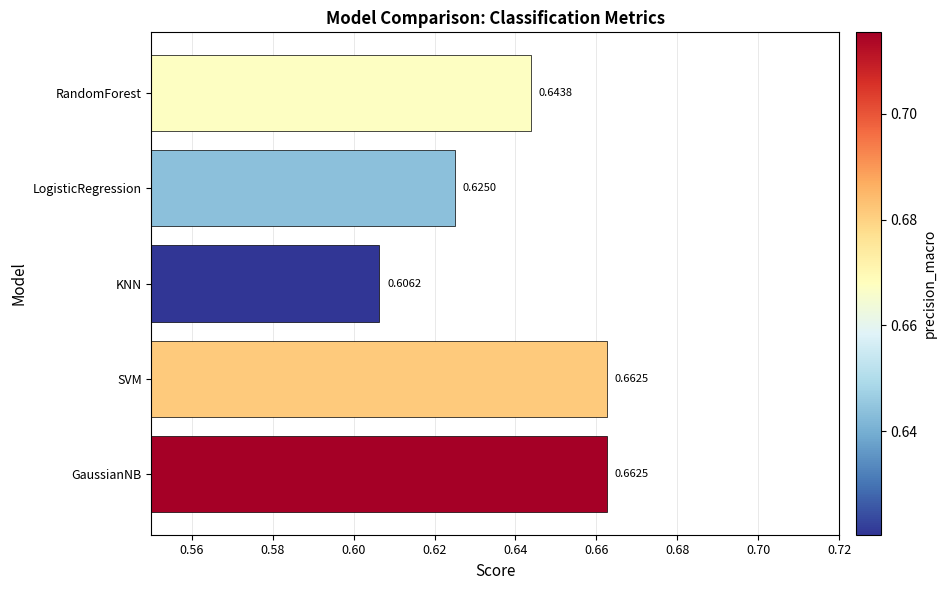

Which label corresponds to the smallest value in the chart?

KNN